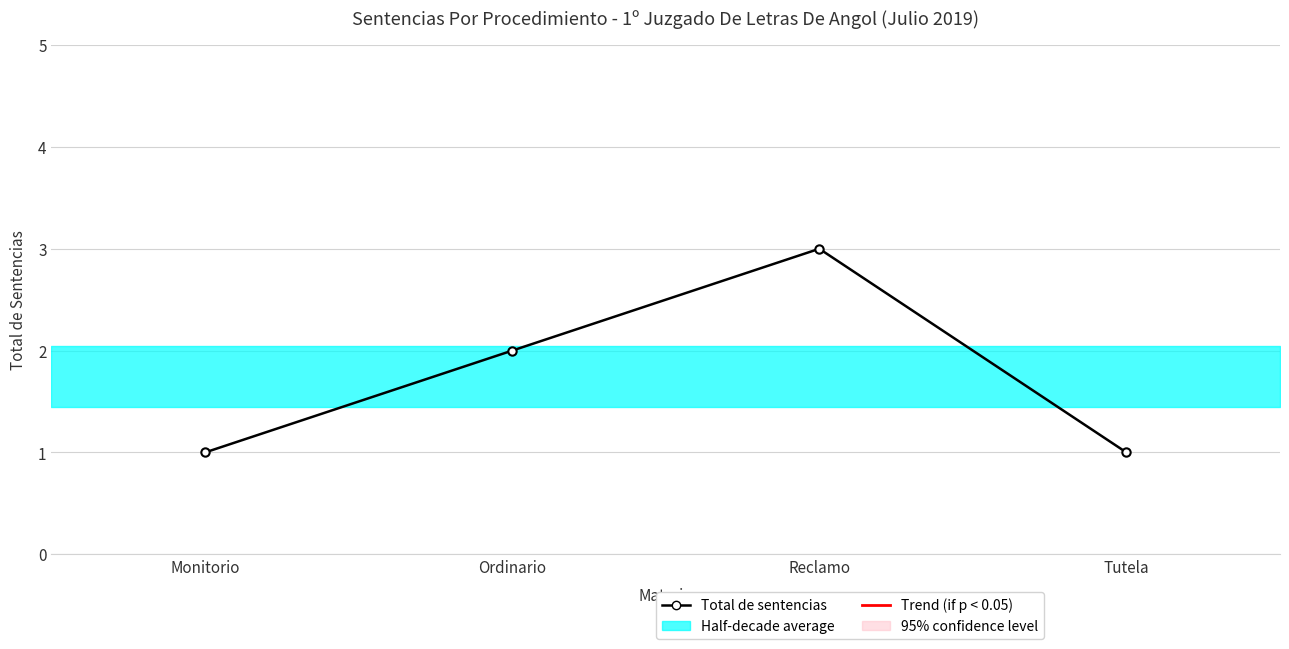

List the labels in order of value, smallest first.

Monitorio, Tutela, Ordinario, Reclamo